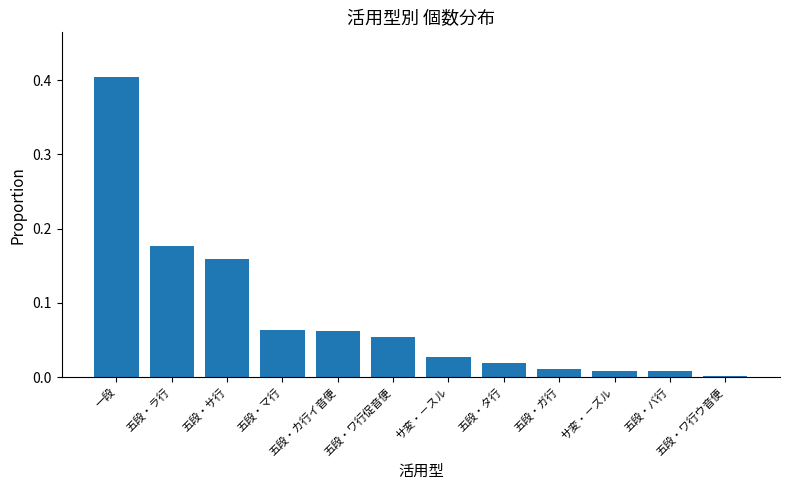

What is the difference between the values at サ変・－スル and 一段?

0.4